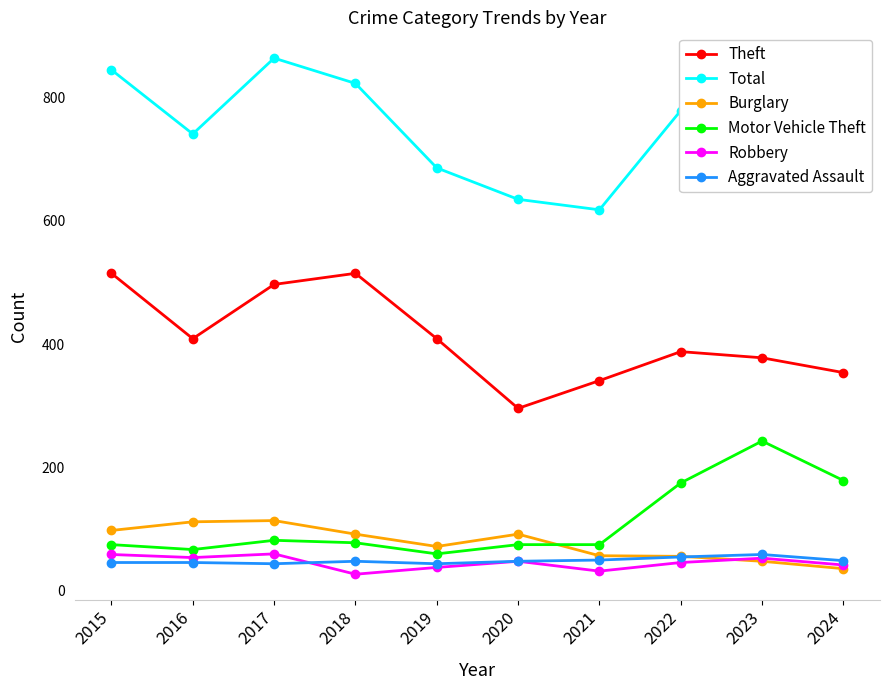

True or false: Motor Vehicle Theft has a value of 75 at 2020.

True